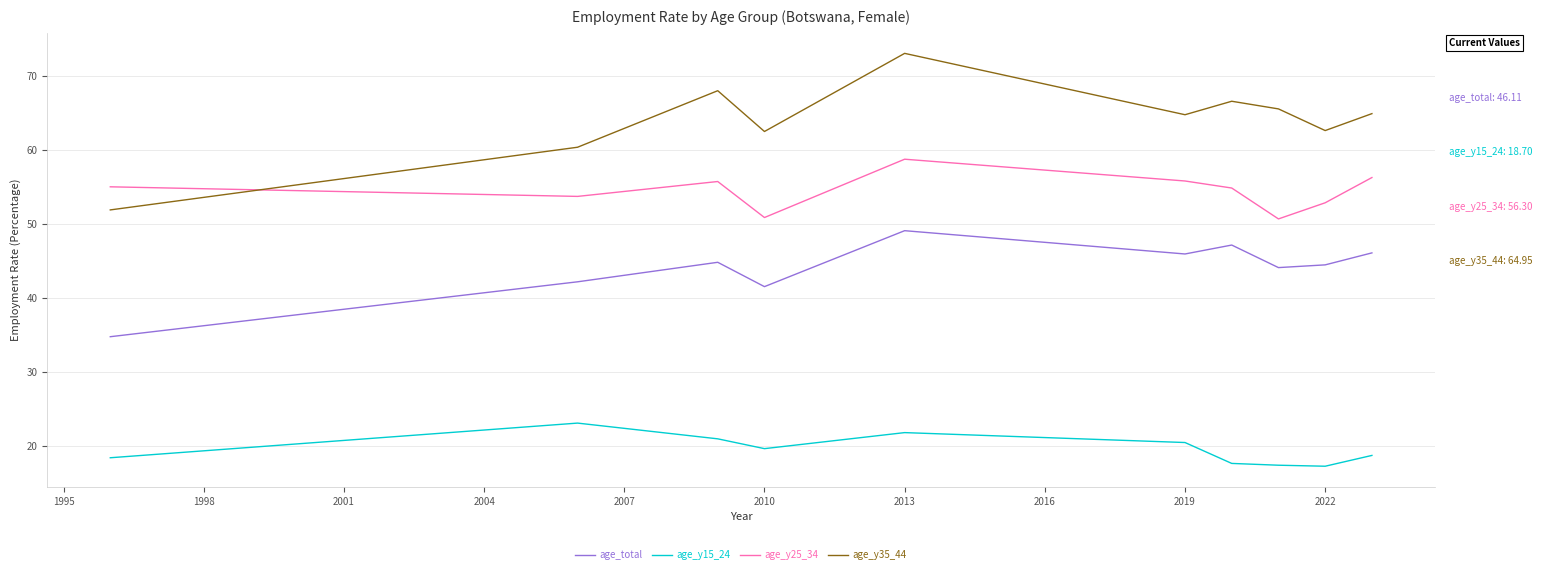

True or false: age_y25_34 and age_total intersect in this chart.

False